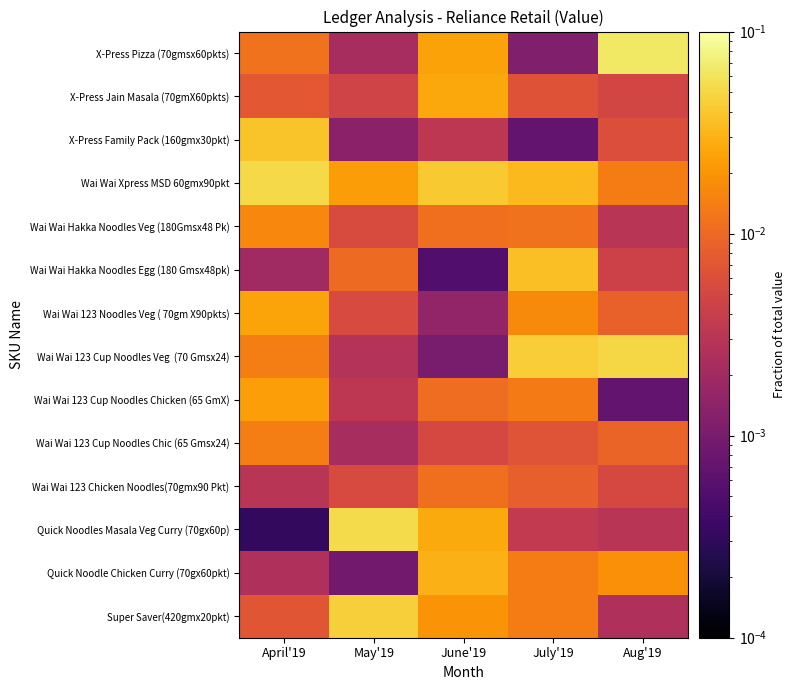

What is the total value across all series at May'19?

0.2